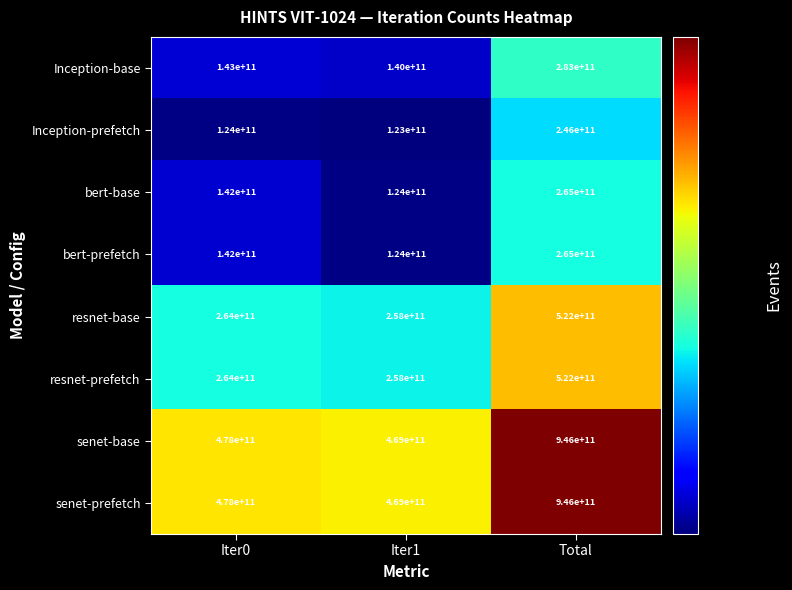

What is the greatest value displayed?

946000000000